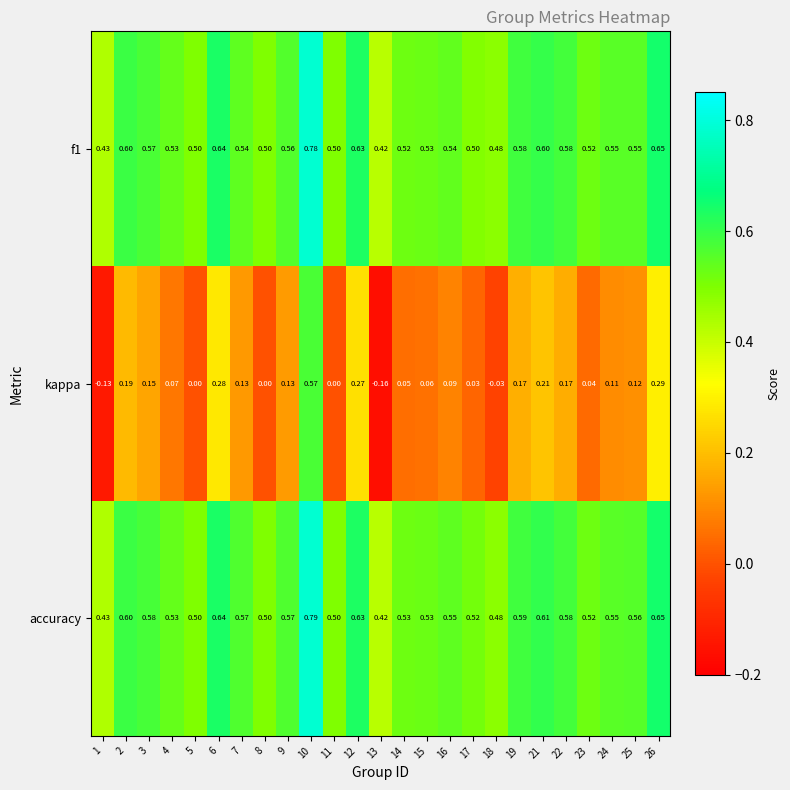

Which series has the largest total across all categories?

accuracy